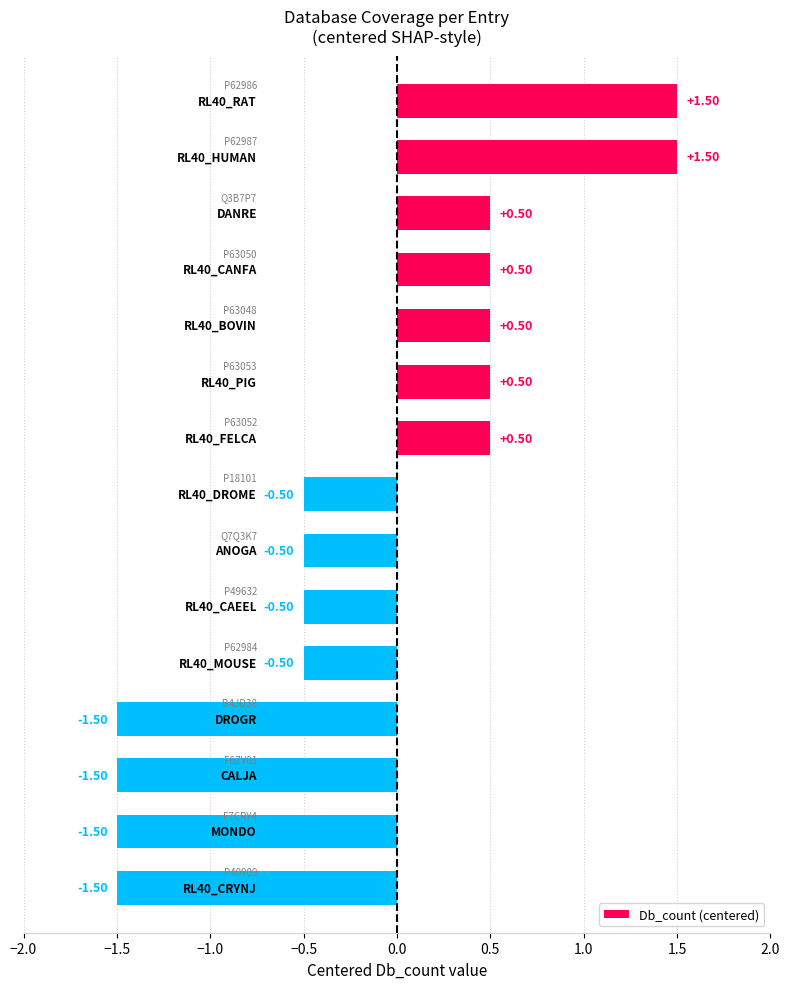

How many bars are there in total?

15